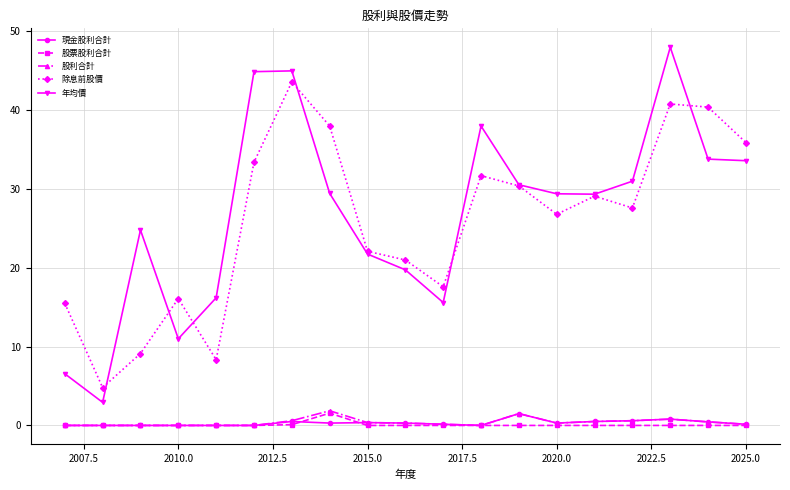

Which series has the largest total across all categories?

年均價